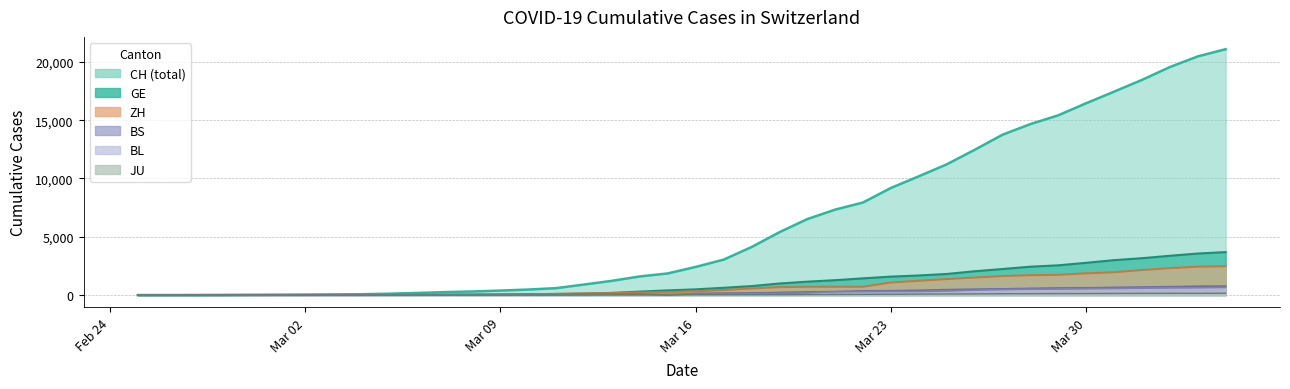

How many data points does each series have?

40